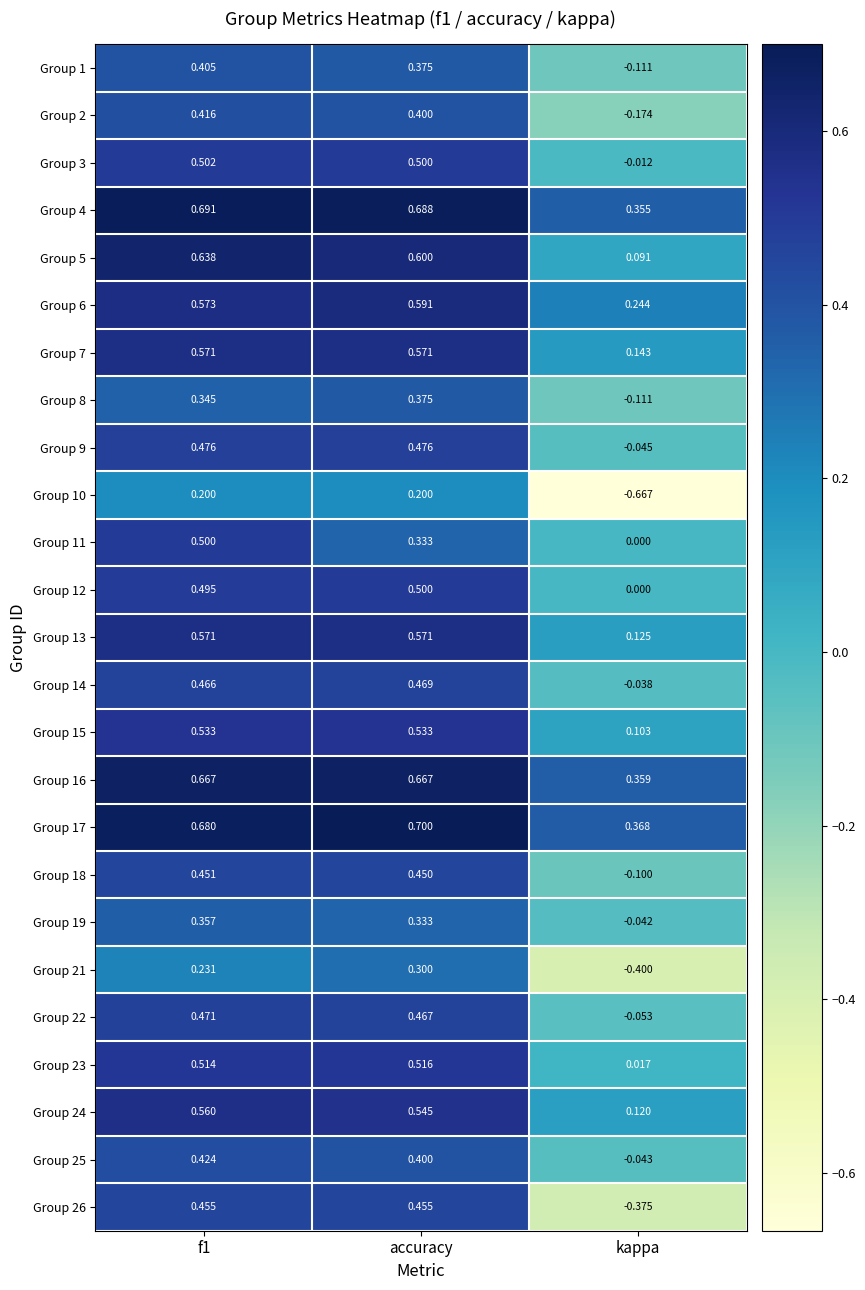

Is the value of Group 7 at accuracy greater than the value of Group 8 at accuracy?

Yes